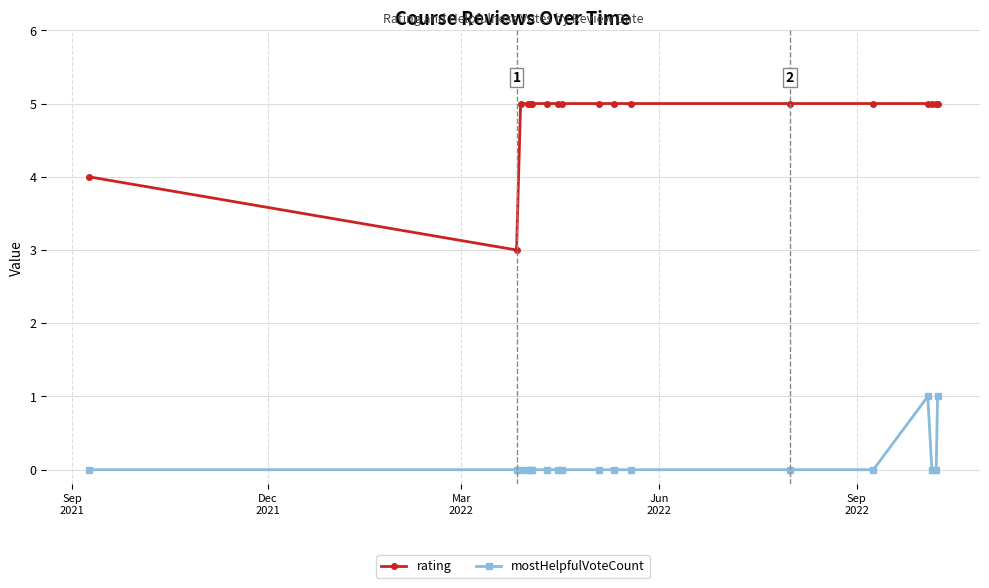

What is the sum of all mostHelpfulVoteCount values?

2